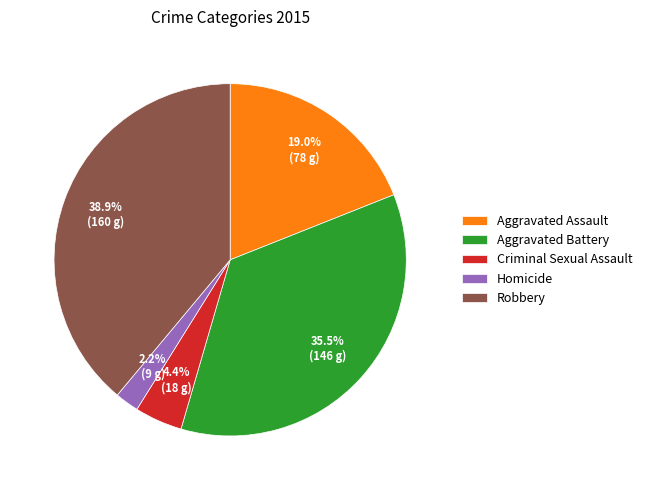

Which category has the smallest portion of the pie?

Homicide